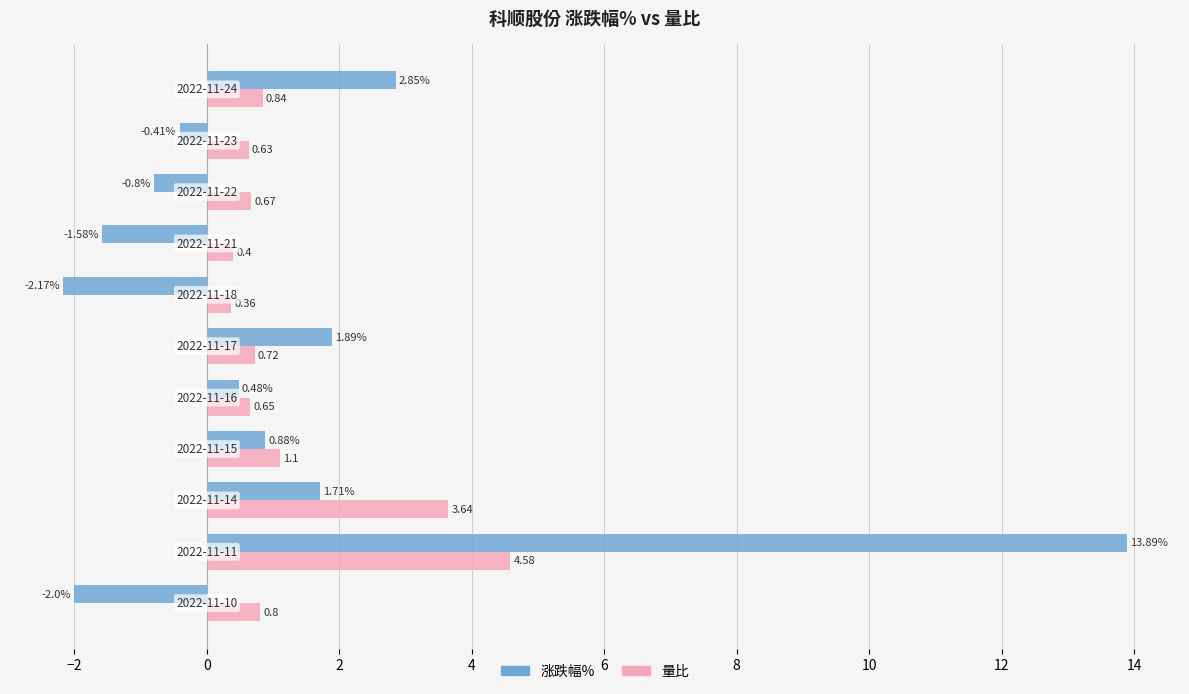

Which series has the largest range (max minus min)?

涨跌幅%